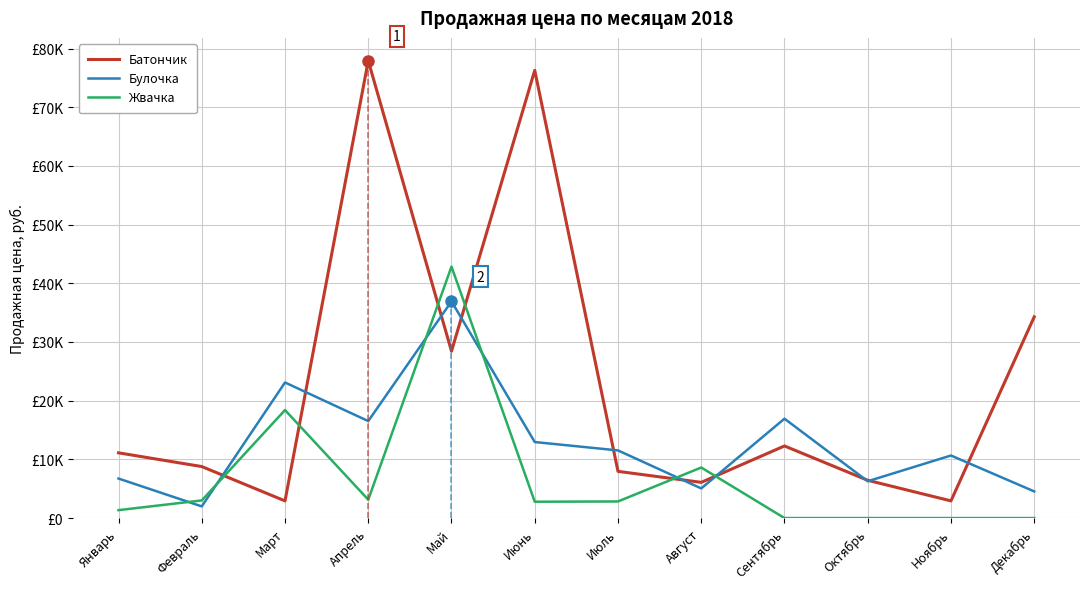

At Февраль, list the series in order from smallest to largest.

Булочка, Жвачка, Батончик